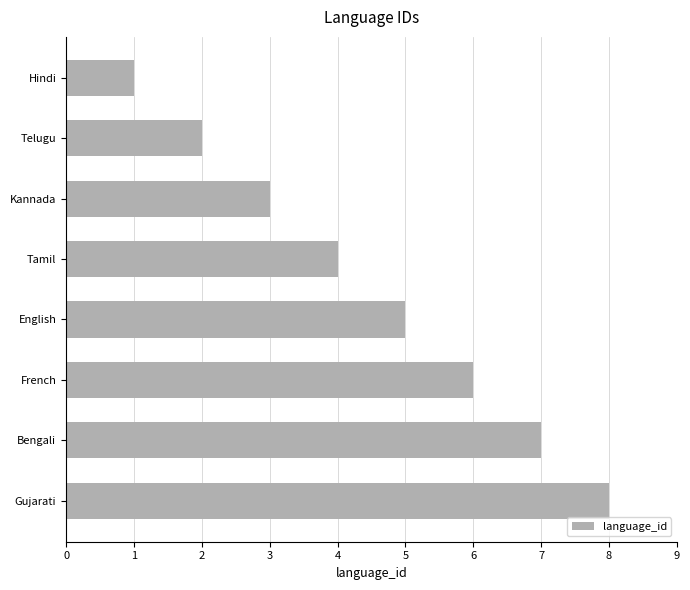

Is it true that the value at French is 4?

False